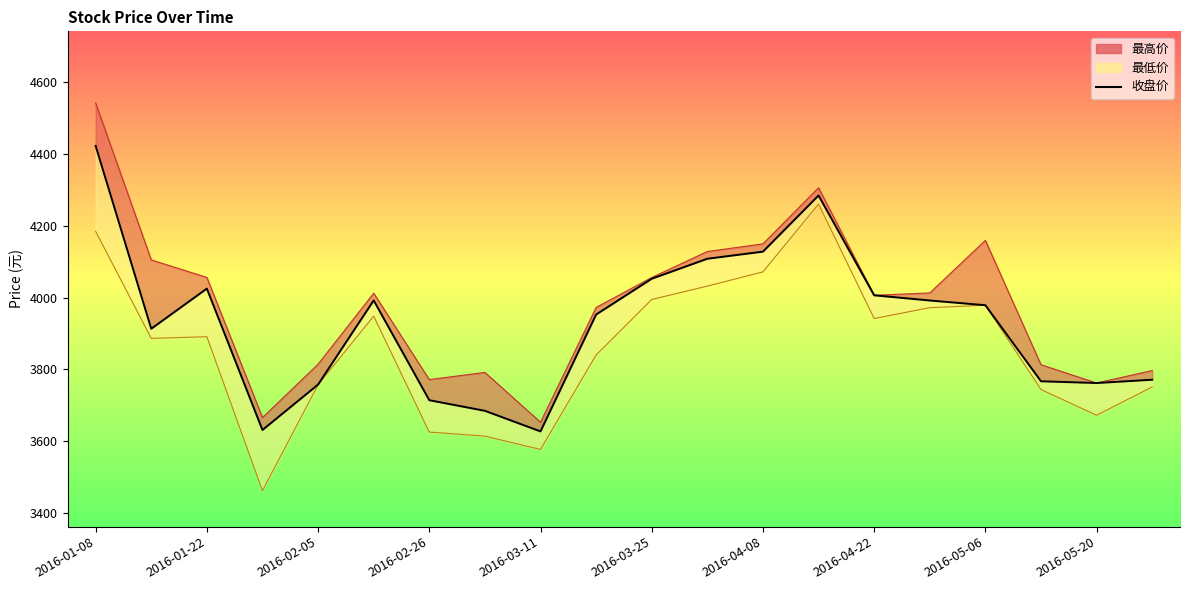

What is the label of the 1st point from the left?

2016-01-08